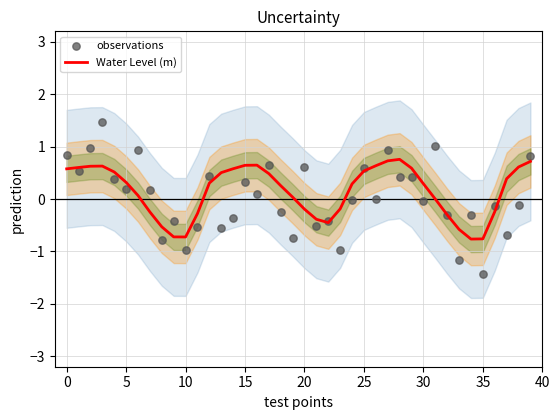

What is the total value across all series at 21?

-0.9